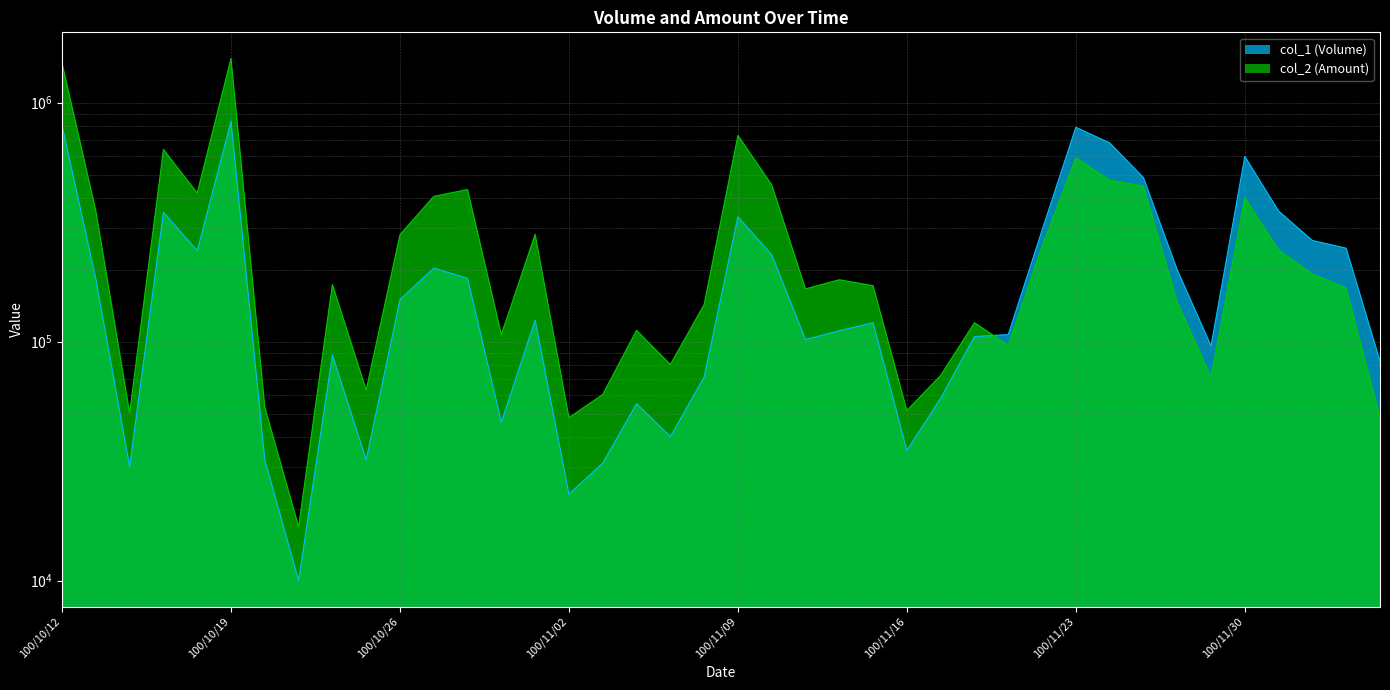

Is the value of col_2 (Amount) at 100/10/17 greater than the value of col_1 (Volume) at 100/10/18?

Yes